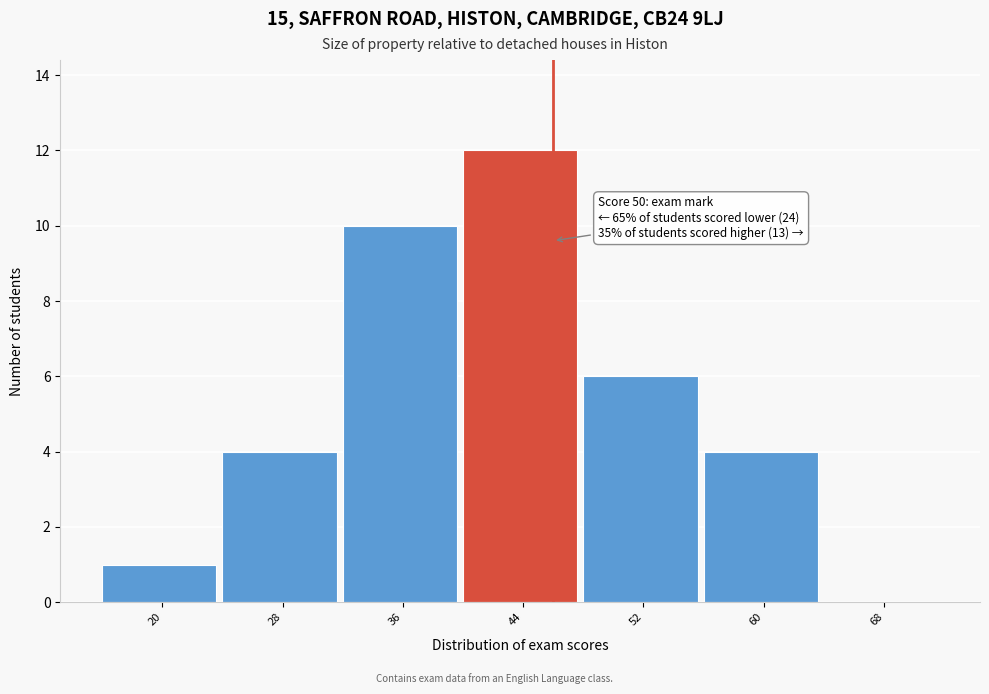

Reading right to left, extract all data points from this chart.

68=0	60=4	52=6	44=12	36=10	28=4	20=1